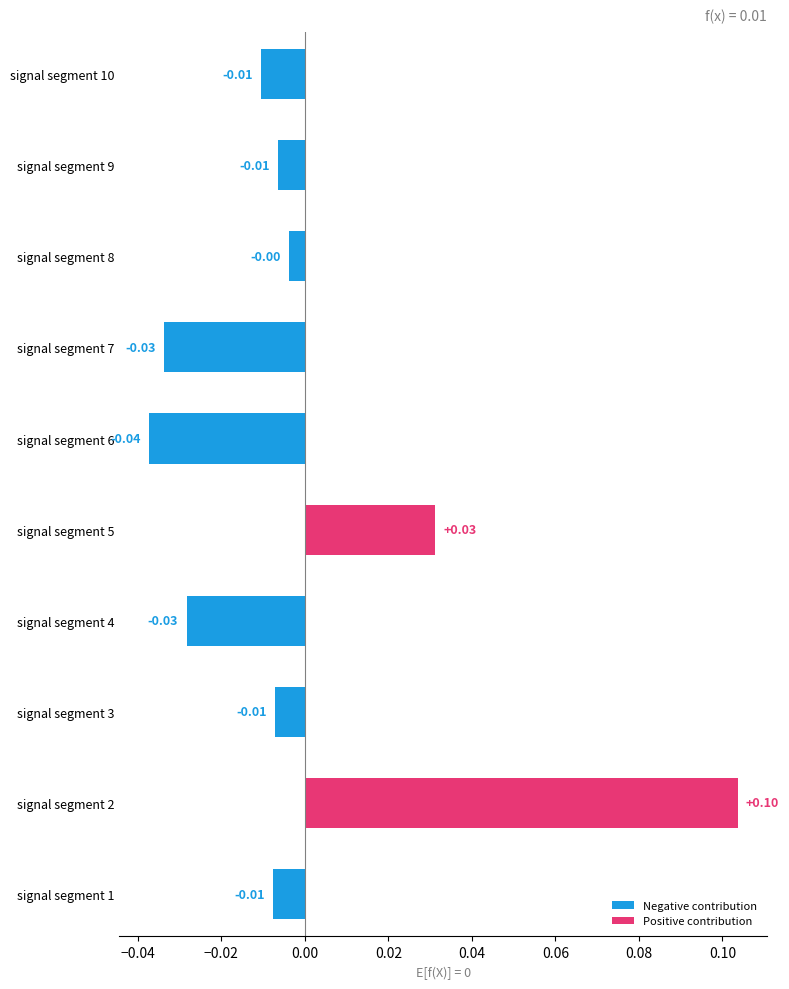

The value at signal segment 5 is 0.0. True or false?

True